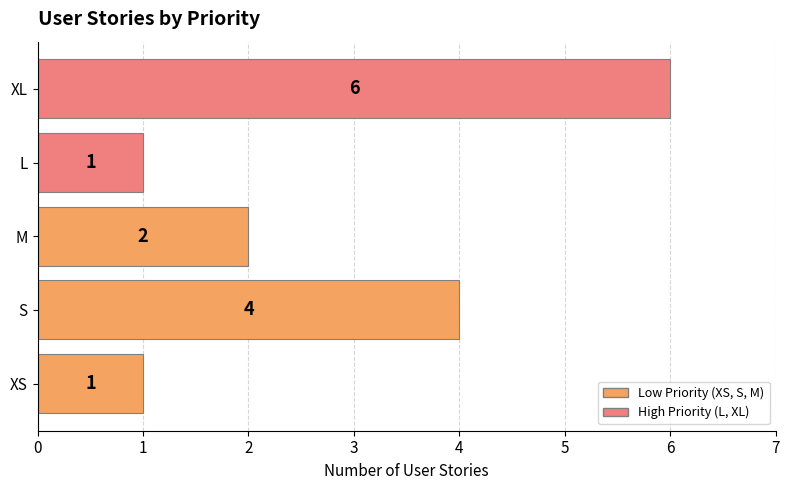

At which category does the chart reach its peak across all series?

XL